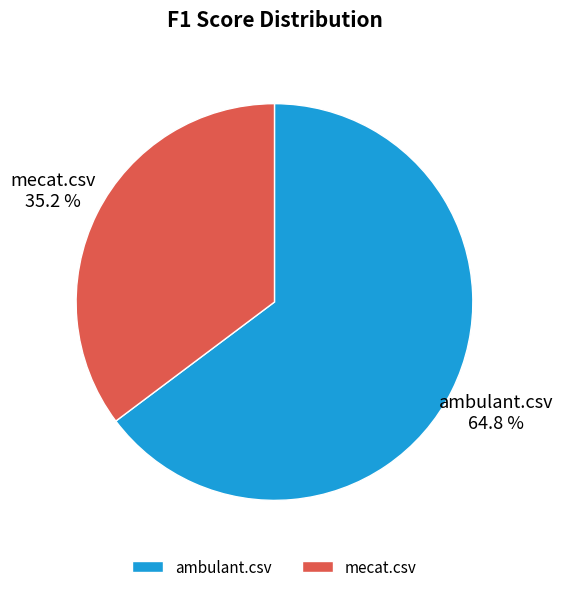

Rank the categories by value from highest to lowest.

ambulant.csv, mecat.csv